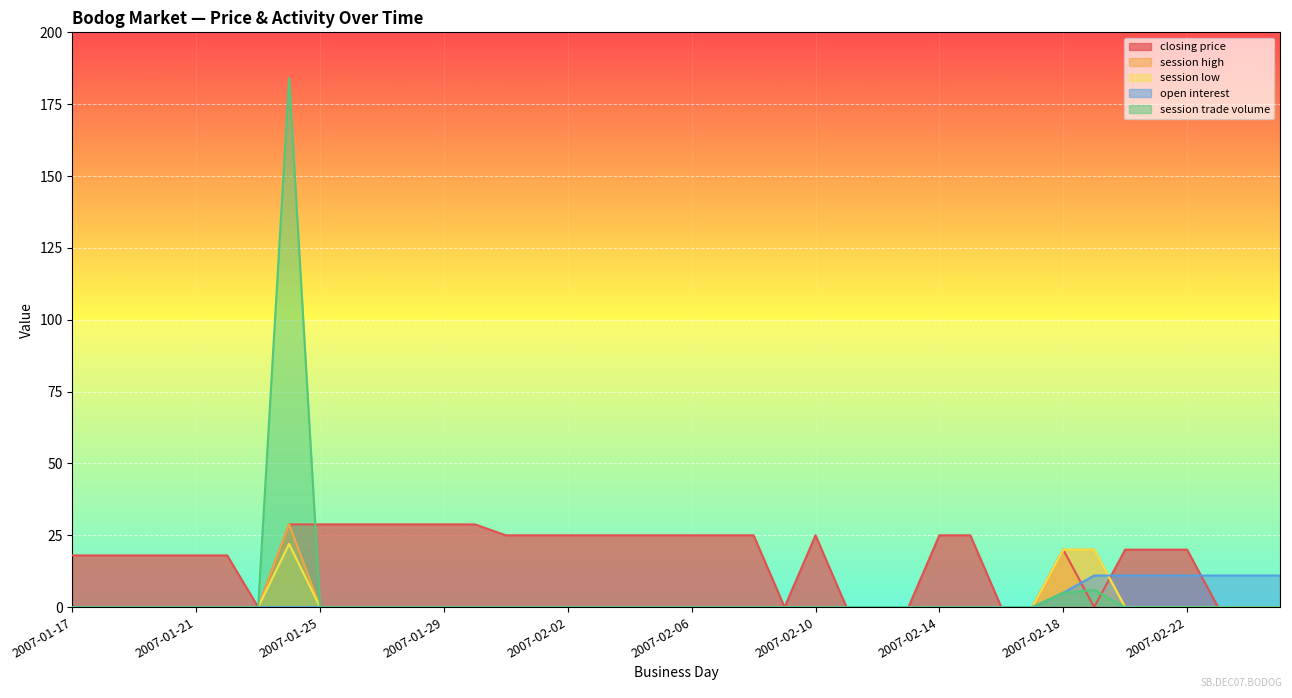

What are all the series names shown in the legend?

closing price, session high, session low, open interest, session trade volume